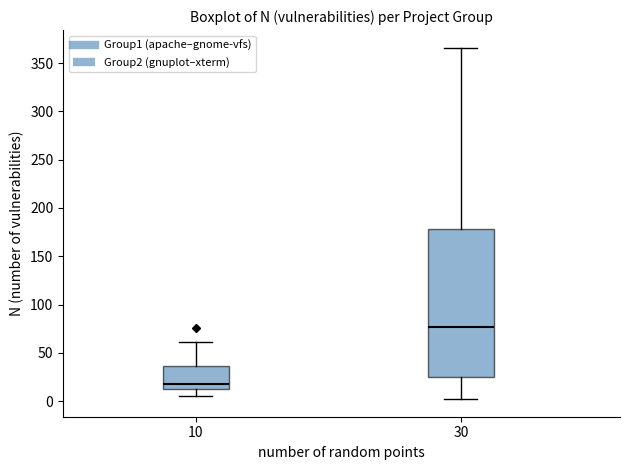

Which box is the tallest, from its lower edge to its upper edge?

30